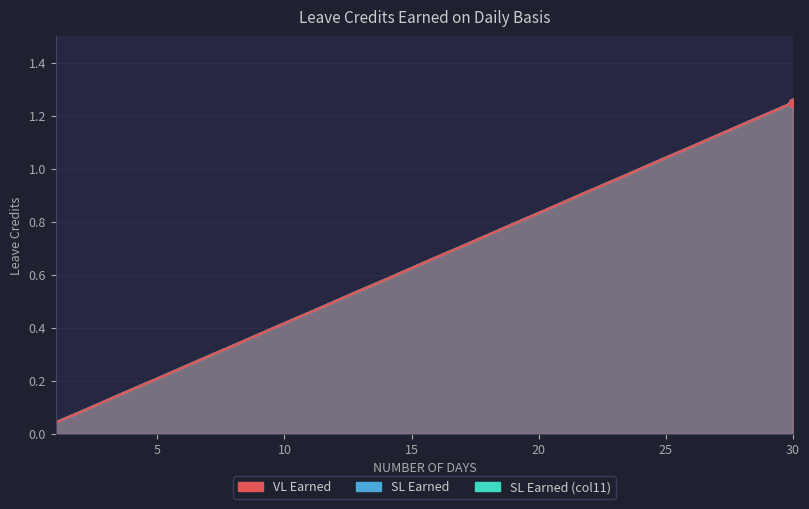

Reading right to left, extract all data points from this chart.

VL Earned: 1.2	1.2	1.2	1.1	1.1	1.0	1.0	1.0	0.9	0.9	0.8	0.8	0.8	0.7	0.7	0.6	0.6	0.5	0.5	0.5	0.4	0.4	0.3	0.3	0.2	0.2	0.2	0.1	0.1	0.0
SL Earned: 1.2	1.2	1.2	1.1	1.1	1.0	1.0	1.0	0.9	0.9	0.8	0.8	0.8	0.7	0.7	0.6	0.6	0.5	0.5	0.5	0.4	0.4	0.3	0.3	0.2	0.2	0.2	0.1	0.1	0.0
SL Earned (col11): 1.2	1.2	1.2	1.1	1.1	1.0	1.0	1.0	0.9	0.9	0.8	0.8	0.8	0.7	0.7	0.6	0.6	0.5	0.5	0.5	0.4	0.4	0.3	0.3	0.2	0.2	0.2	0.1	0.1	0.0